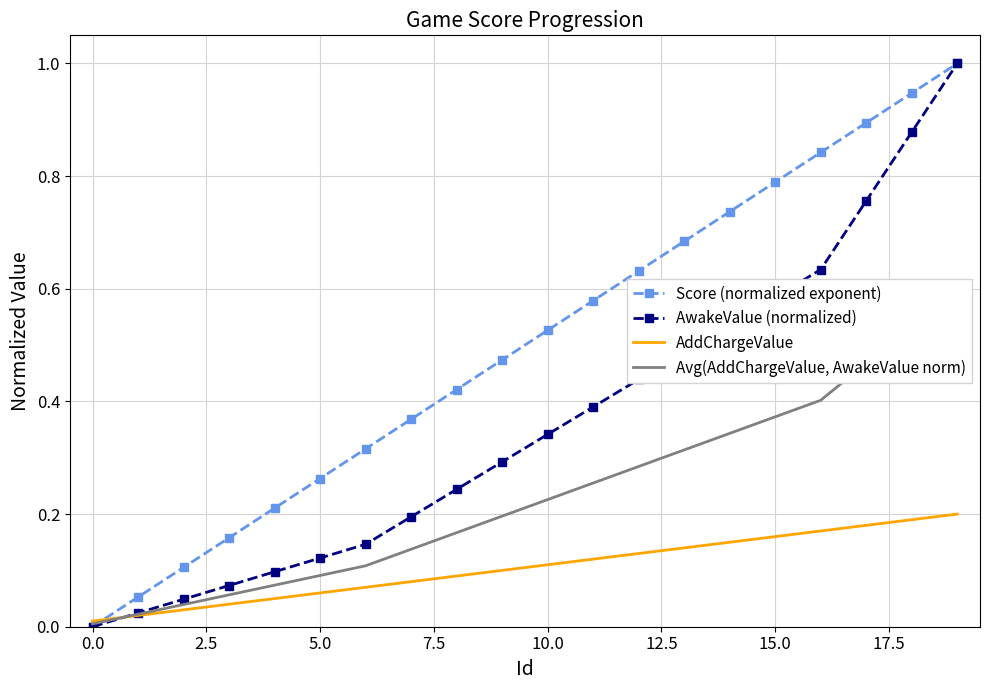

Reading left to right, extract all data points from this chart.

Score (normalized exponent): 0.0	0.1	0.1	0.2	0.2	0.3	0.3	0.4	0.4	0.5	0.5	0.6	0.6	0.7	0.7	0.8	0.8	0.9	0.9	1.0
AwakeValue (normalized): 0.0	0.0	0.0	0.1	0.1	0.1	0.1	0.2	0.2	0.3	0.3	0.4	0.4	0.5	0.5	0.6	0.6	0.8	0.9	1.0
AddChargeValue: 0.0	0.0	0.0	0.0	0.1	0.1	0.1	0.1	0.1	0.1	0.1	0.1	0.1	0.1	0.1	0.2	0.2	0.2	0.2	0.2
Avg(AddChargeValue, AwakeValue norm): 0.0	0.0	0.0	0.1	0.1	0.1	0.1	0.1	0.2	0.2	0.2	0.3	0.3	0.3	0.3	0.4	0.4	0.5	0.5	0.6